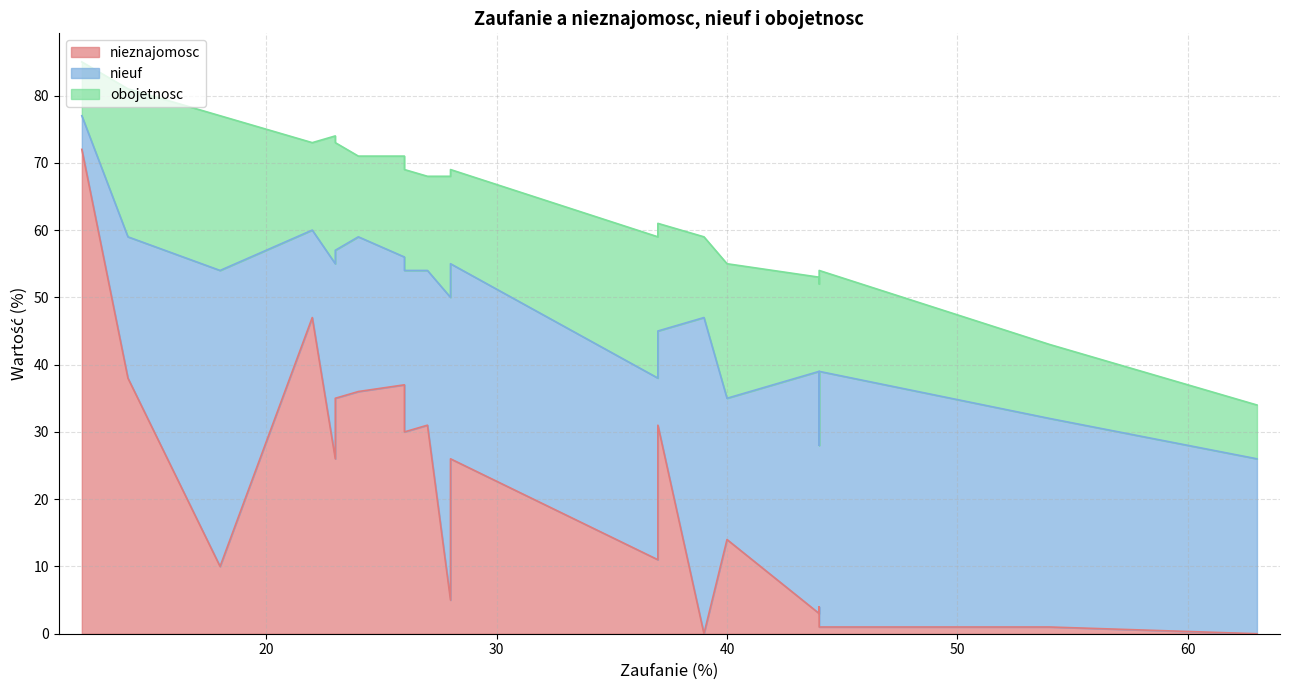

What is the minimum value for obojetnosc?

8